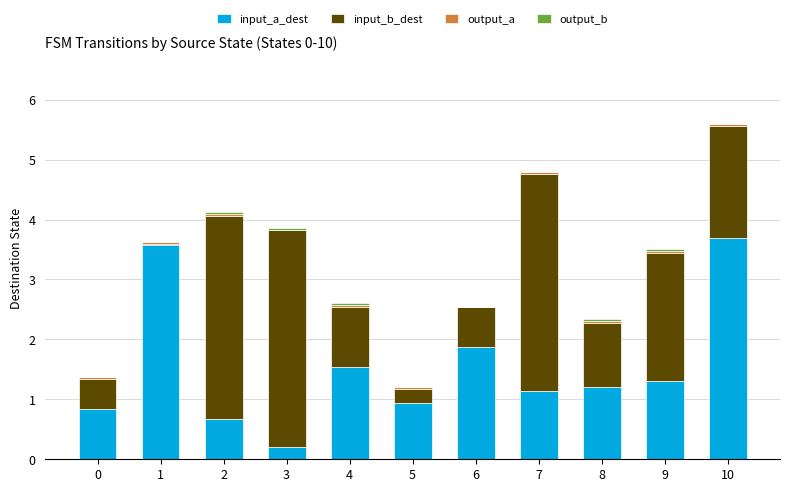

What is the maximum value for input_a_dest?

3.7